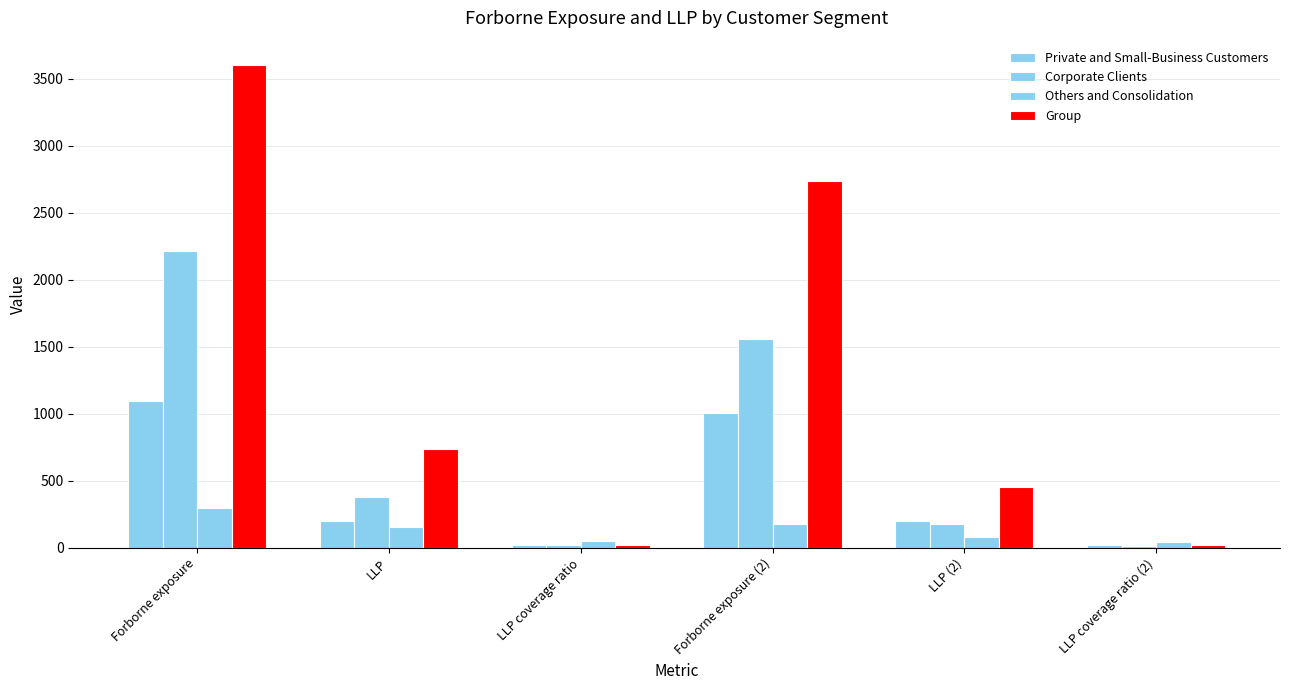

Are the bars grouped side by side (vs. stacked)?

Yes